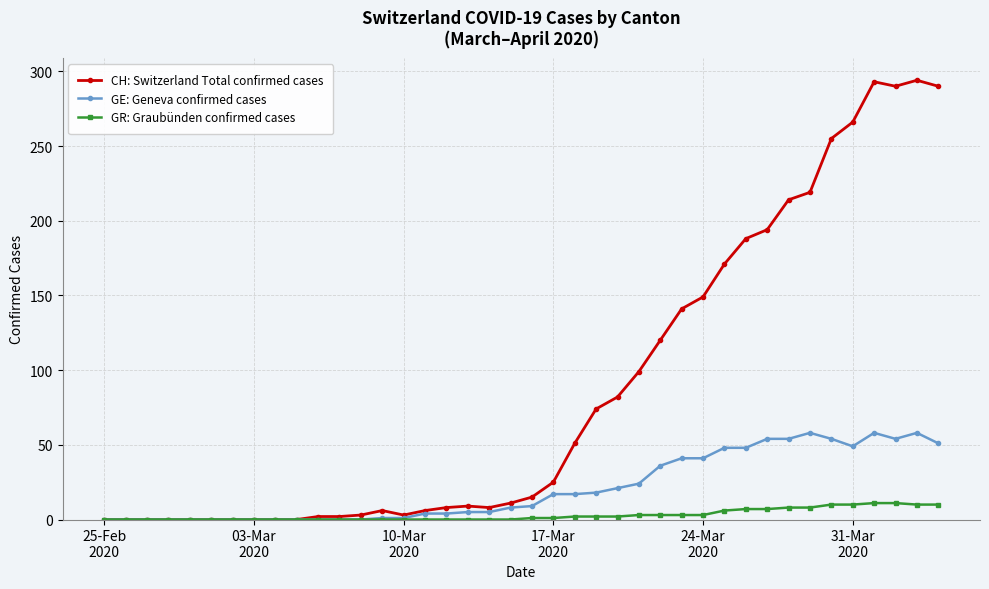

Count the number of categories in the chart.

40